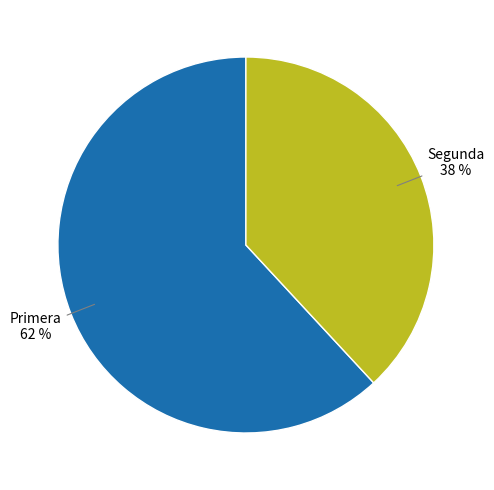

Which slice is the largest?

Primera